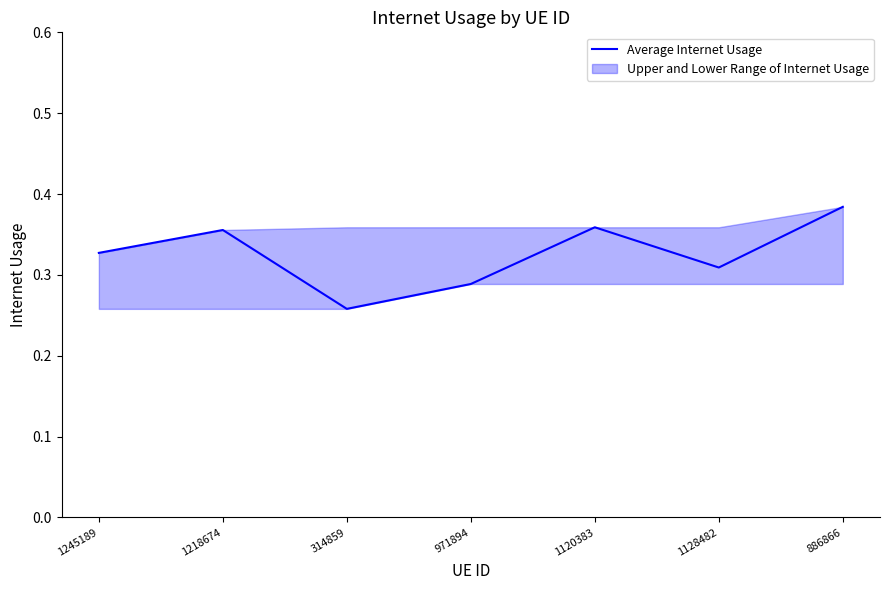

What is the label of the 4th point from the left?

971894